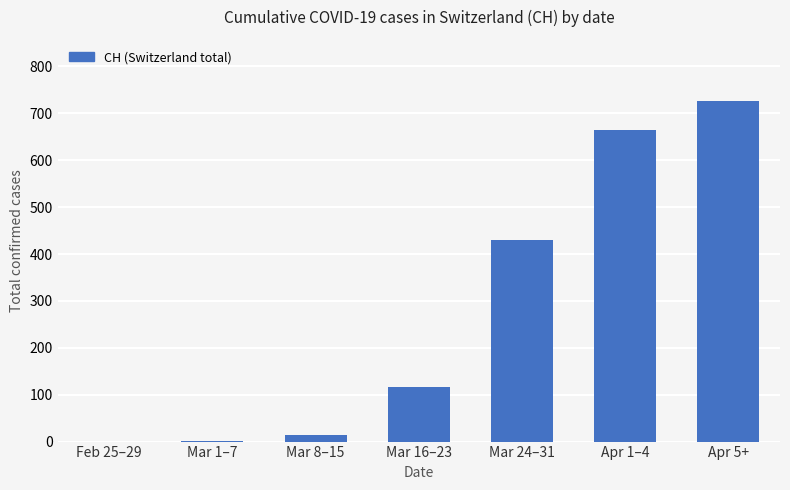

What is the change in value from Mar 16–23 to Apr 1–4?

+548